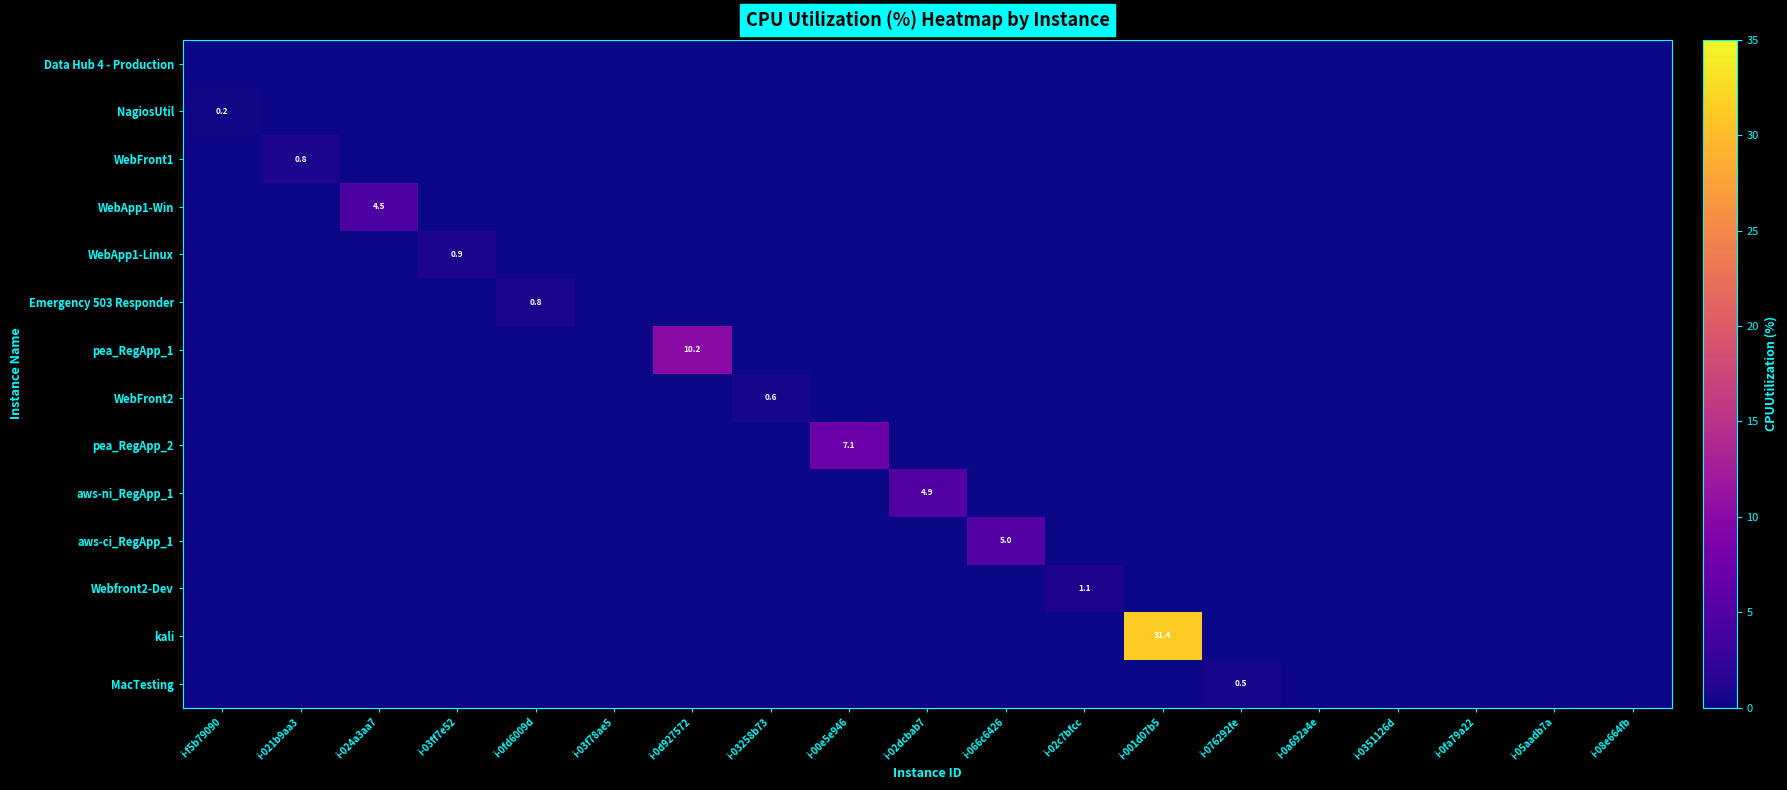

What is the total value across all series at i-03ff7e52?

0.9